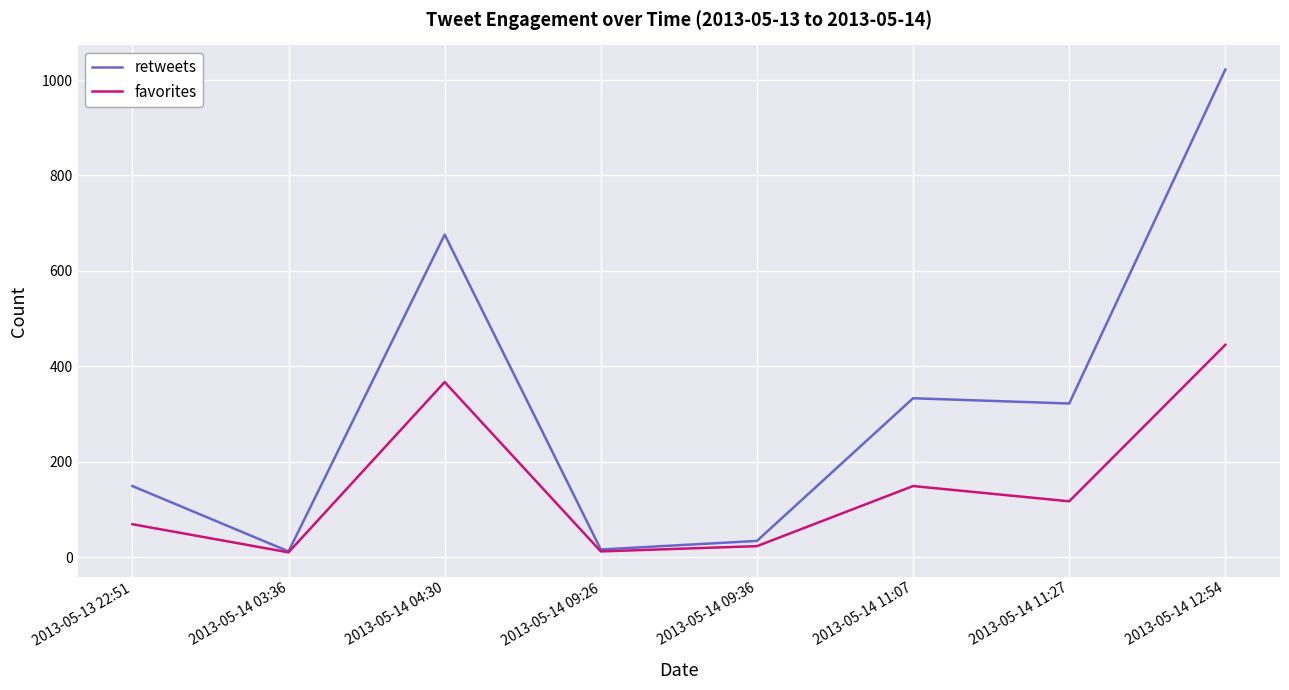

What is the total value across all series at 2013-05-14 11:07?

482